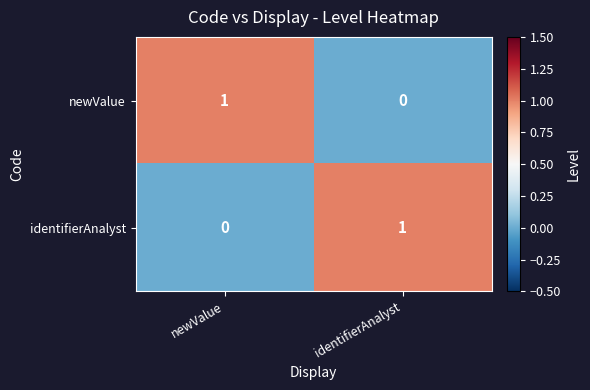

Reading right to left, list all the values displayed in this chart.

newValue: identifierAnalyst=0	newValue=1
identifierAnalyst: identifierAnalyst=1	newValue=0